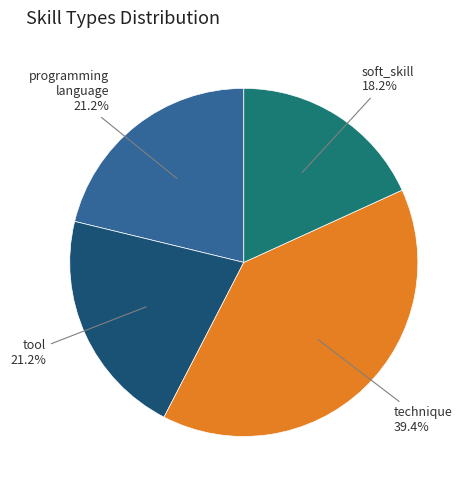

Does any single category account for the majority?

No